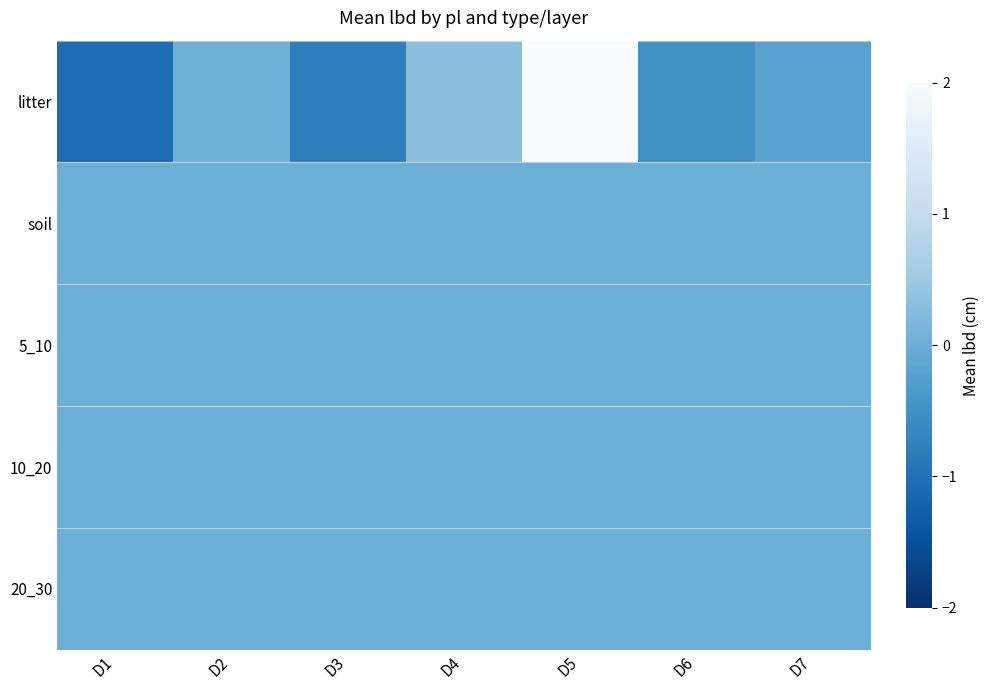

Which series has the largest range (max minus min)?

litter